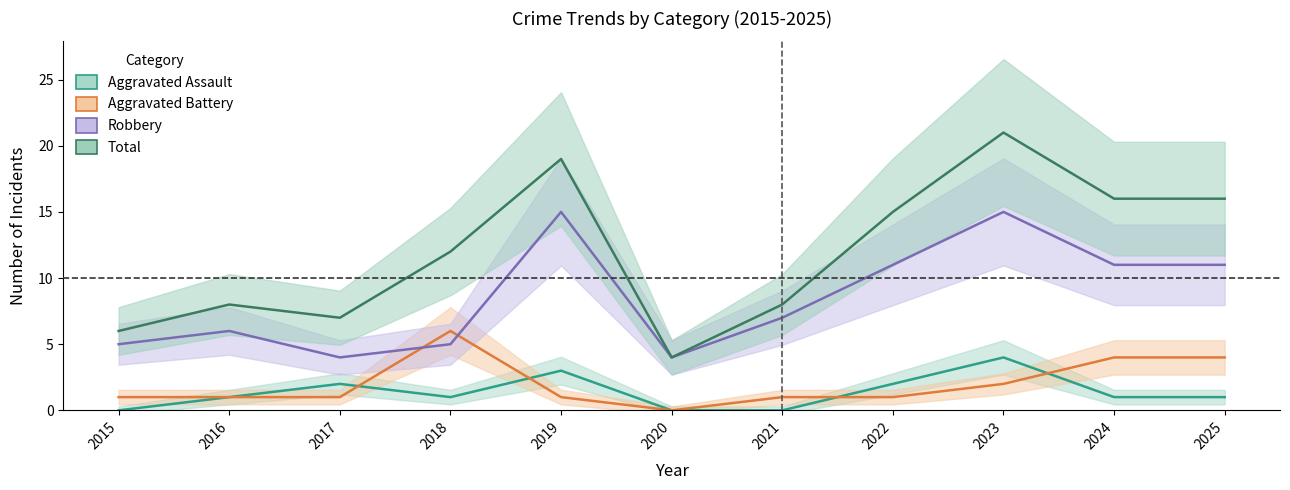

Reading left to right, extract all data points from this chart.

Aggravated Assault: 2015=0	2016=1	2017=2	2018=1	2019=3	2020=0	2021=0	2022=2	2023=4	2024=1	2025=1
Aggravated Battery: 2015=1	2016=1	2017=1	2018=6	2019=1	2020=0	2021=1	2022=1	2023=2	2024=4	2025=4
Robbery: 2015=5	2016=6	2017=4	2018=5	2019=15	2020=4	2021=7	2022=11	2023=15	2024=11	2025=11
Total: 2015=6	2016=8	2017=7	2018=12	2019=19	2020=4	2021=8	2022=15	2023=21	2024=16	2025=16